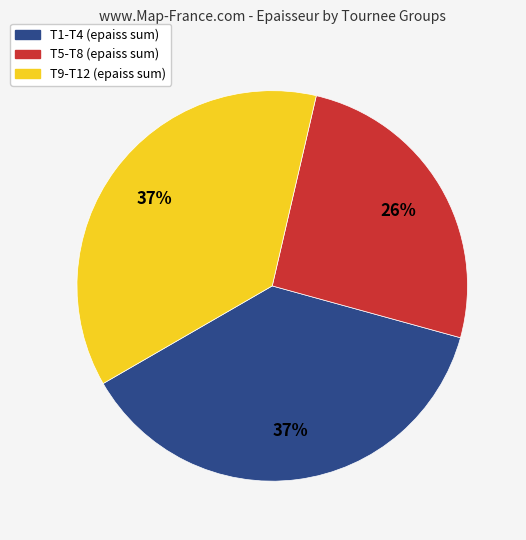

To the nearest percent, what is the average slice percentage?

33%